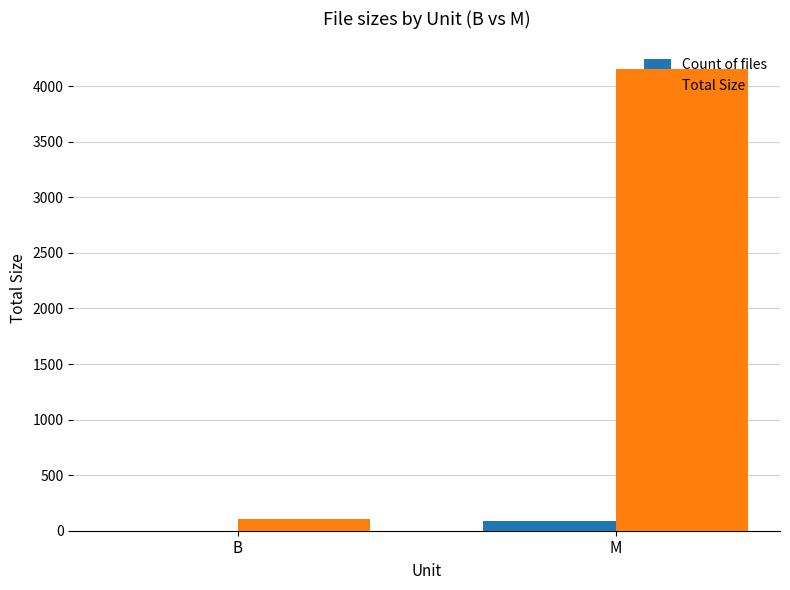

What is the maximum value for Total Size?

4158.2